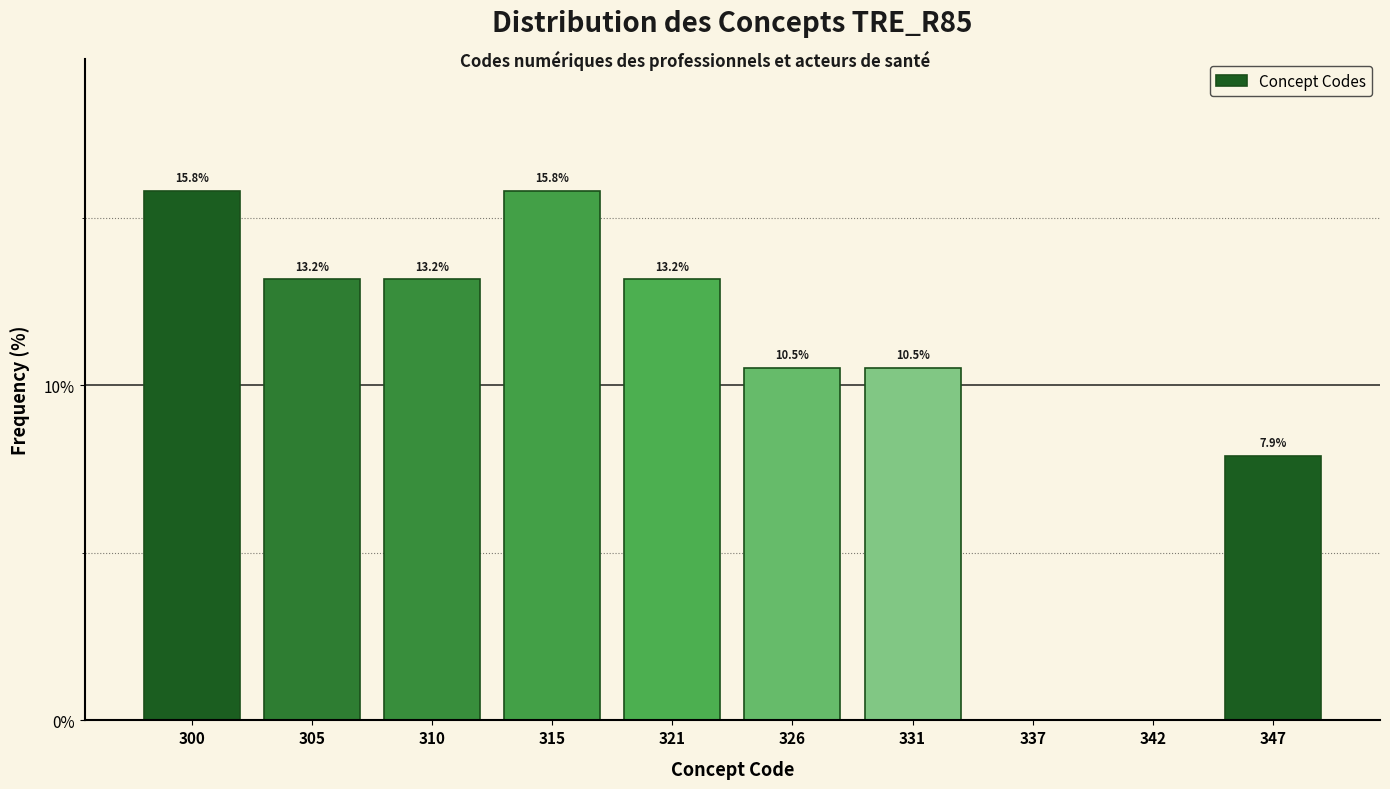

Reading left to right, what are all the values shown in this chart?

300=15.8	305=13.2	310=13.2	315=15.8	321=13.2	326=10.5	331=10.5	337=0.0	342=0.0	347=7.9